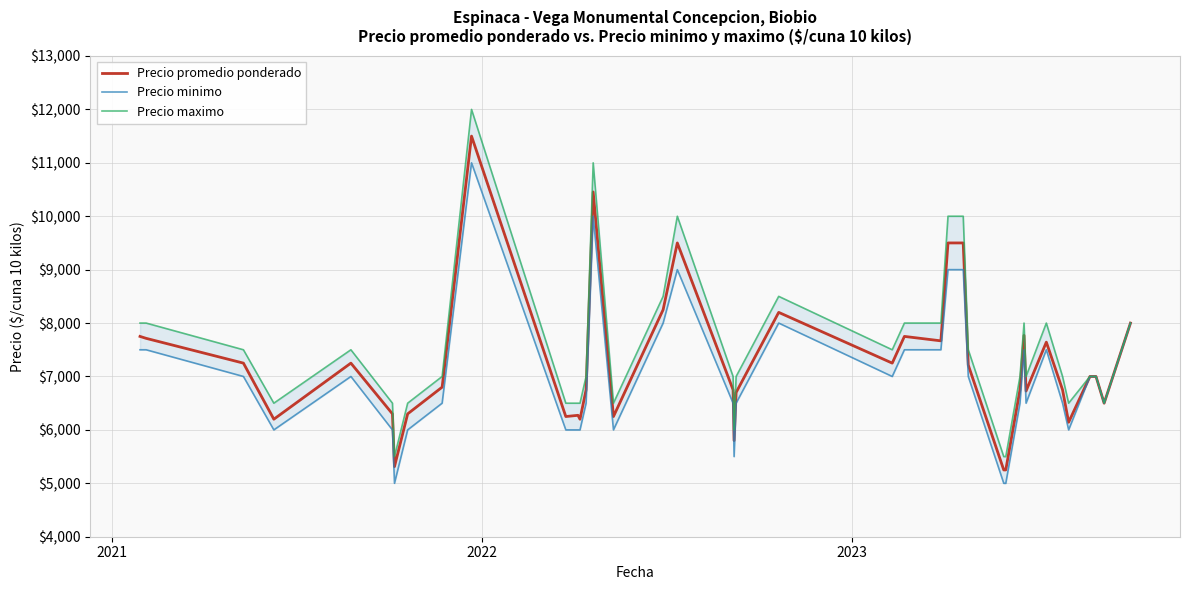

The Precio maximo series shows 9439 at 28. True or false?

False